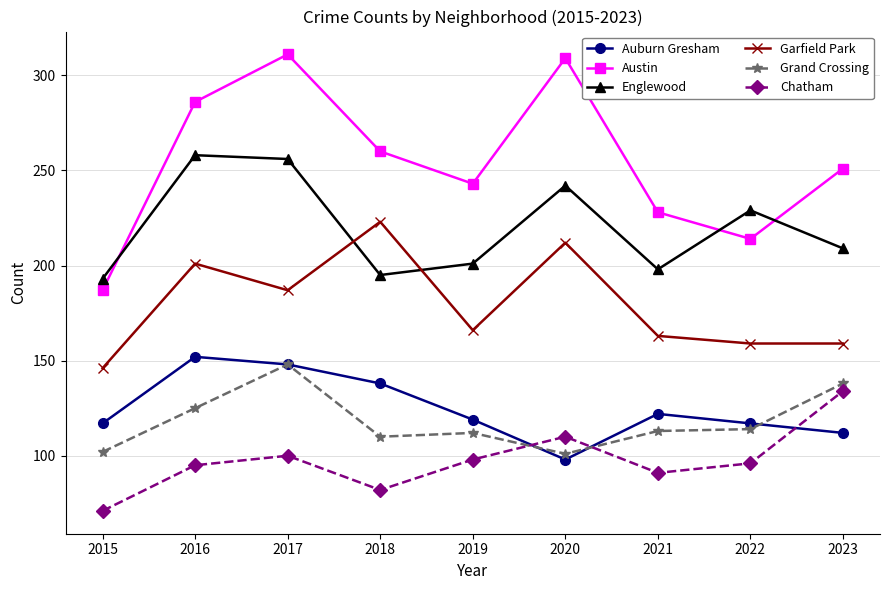

List the series in order of their peak value, lowest first.

Chatham, Grand Crossing, Auburn Gresham, Garfield Park, Englewood, Austin